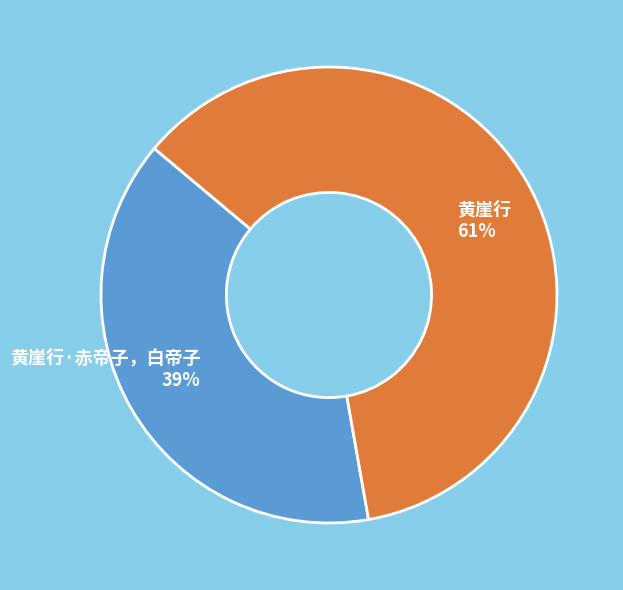

What percentage is the 黄崖行 slice, to the nearest percent?

61%